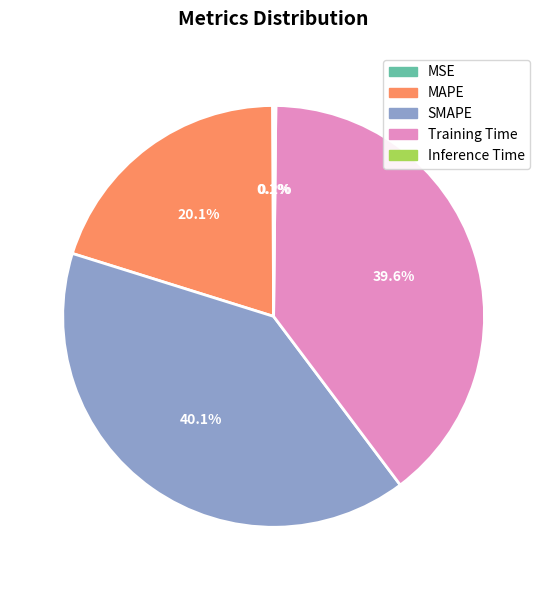

To the nearest percent, what is the difference between the largest and smallest slice percentages?

40%